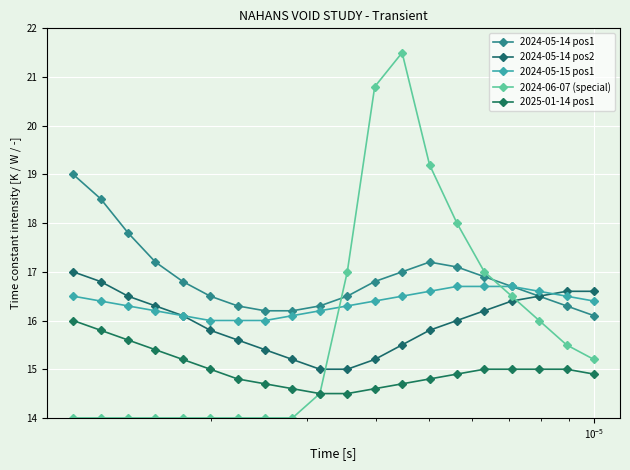

How many lines are shown in the chart?

5